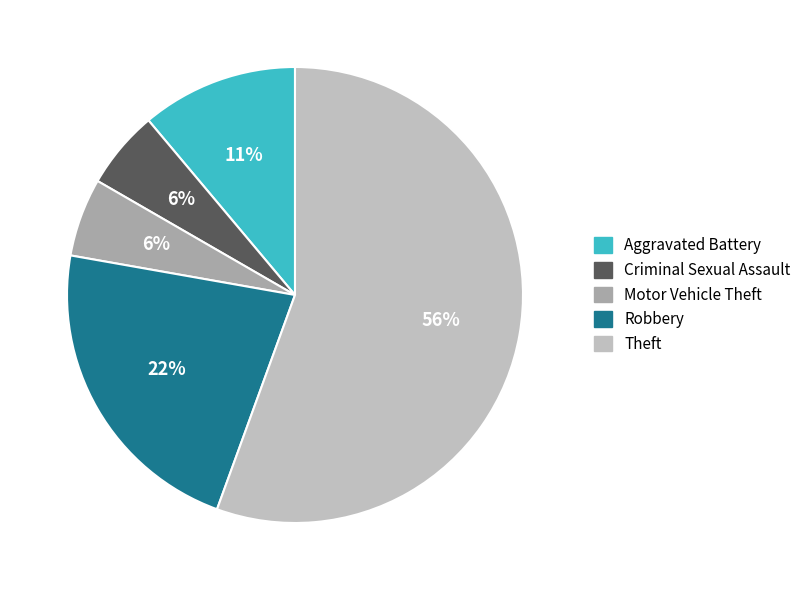

How many slices are in this pie chart?

5